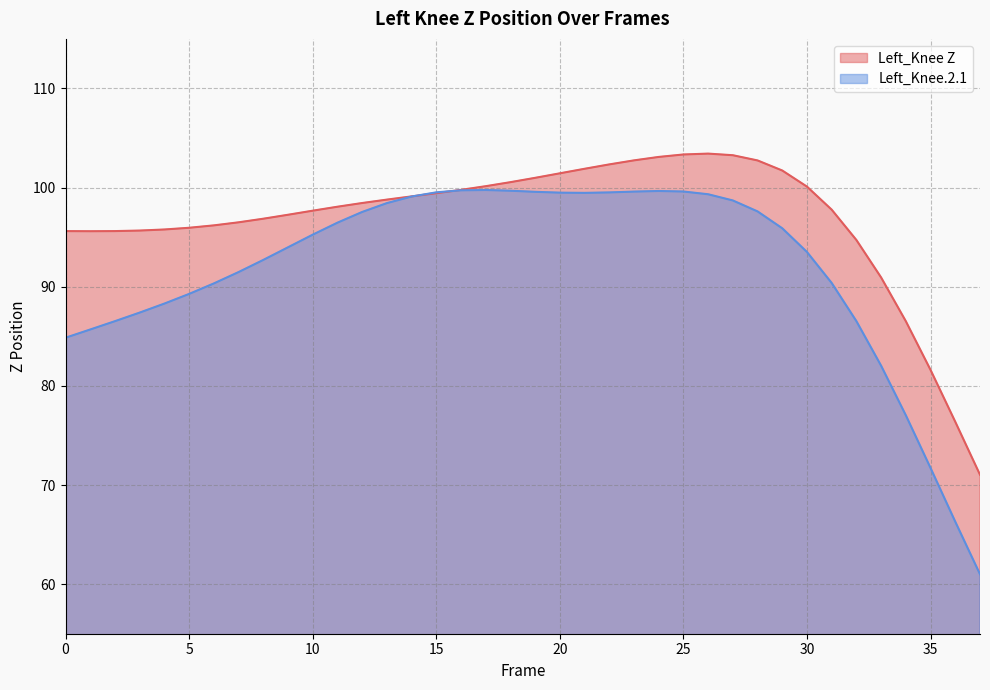

At which label does Left_Knee.2.1 first exceed 95?

10